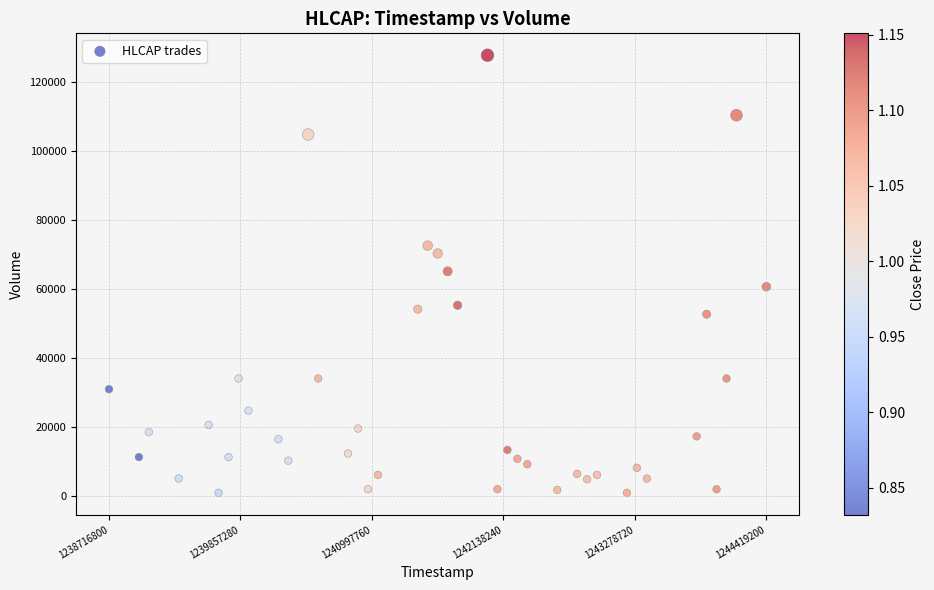

What is the range of Y values (max minus min)?

126642